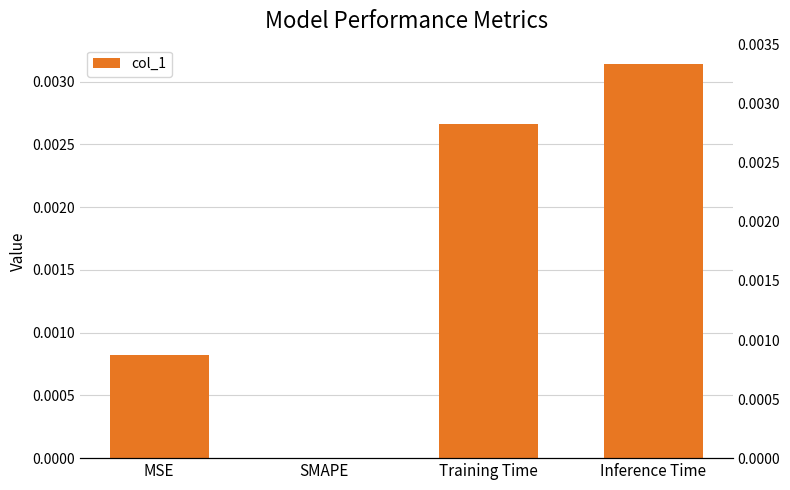

Rank the categories by value from highest to lowest.

Inference Time, Training Time, MSE, SMAPE